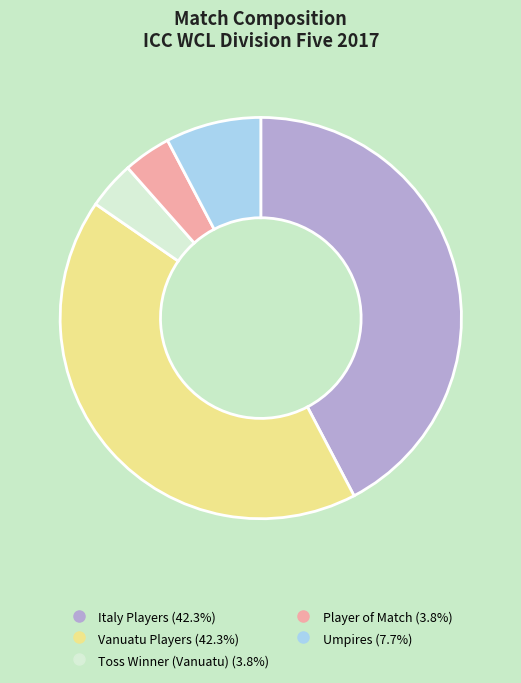

Is there any slice that represents more than half of the pie?

No